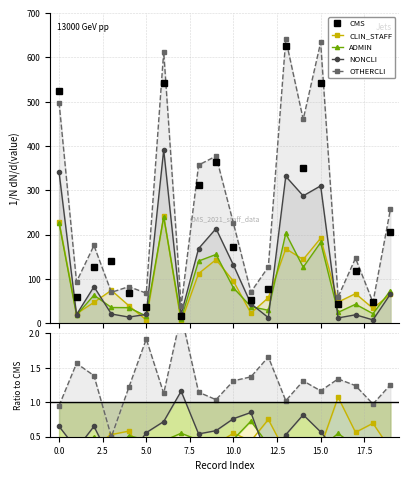

Which series changed the most between 2.5 and 12?

CMS